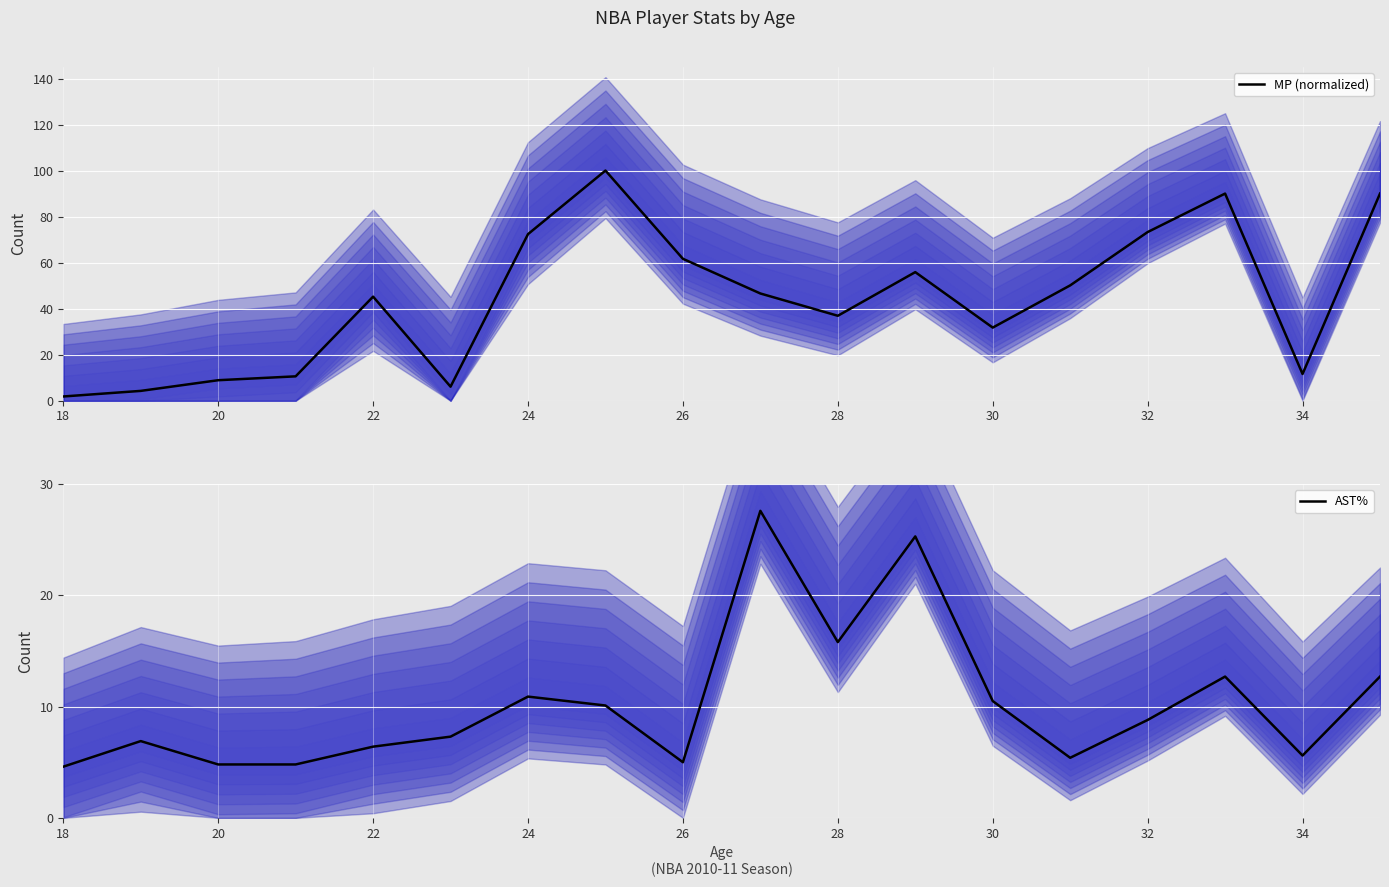

The MP (normalized) series shows 73.3 at 32. True or false?

True